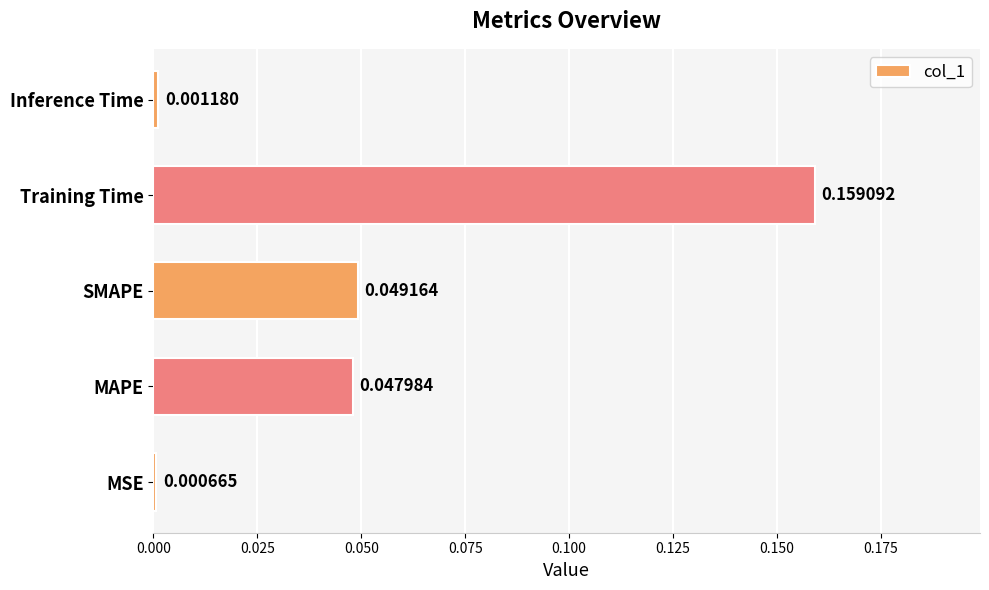

How many series are shown in this chart?

1